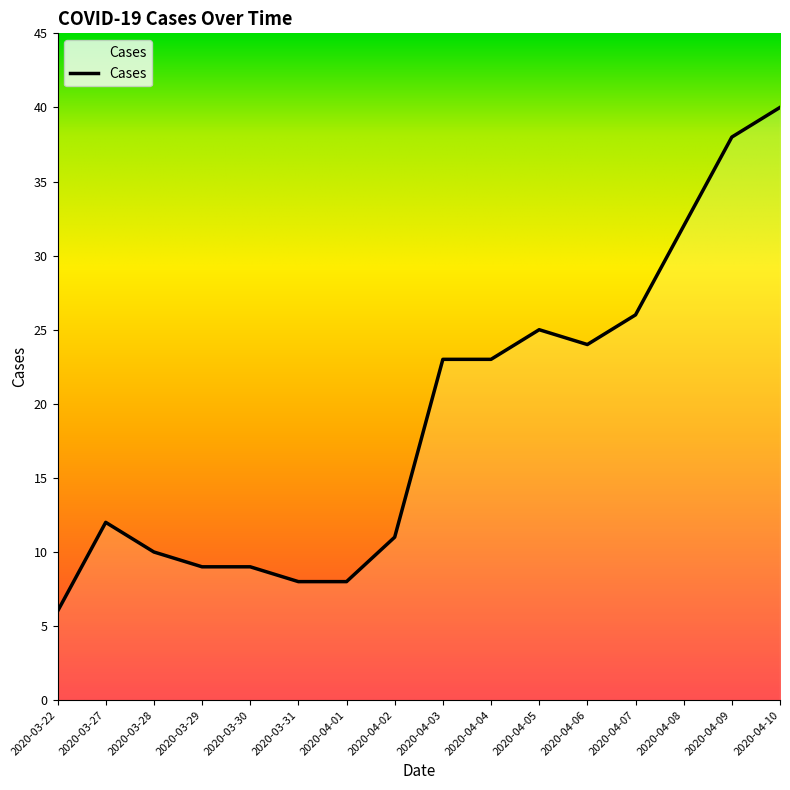

What position from the left is 2020-03-28?

3